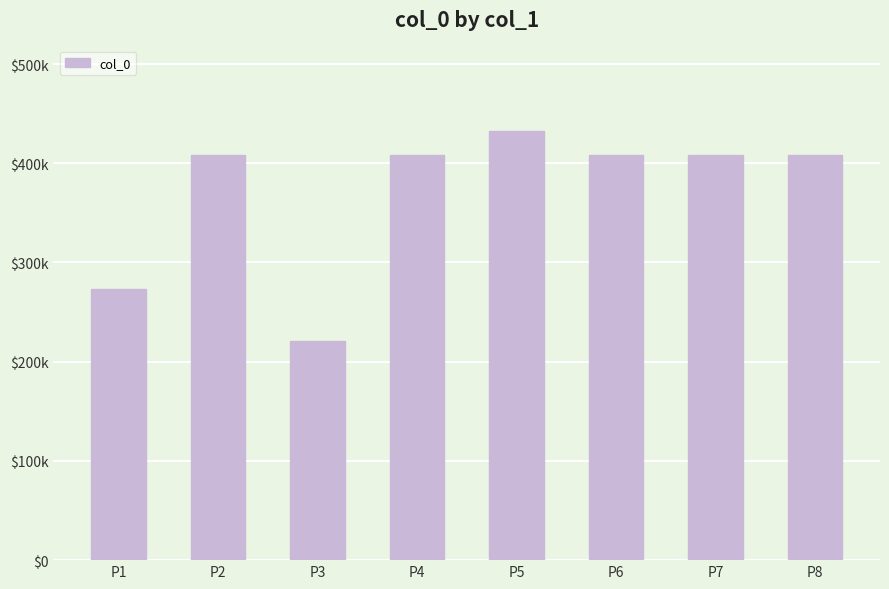

What is the sum of the values at P5 and P2?

840958